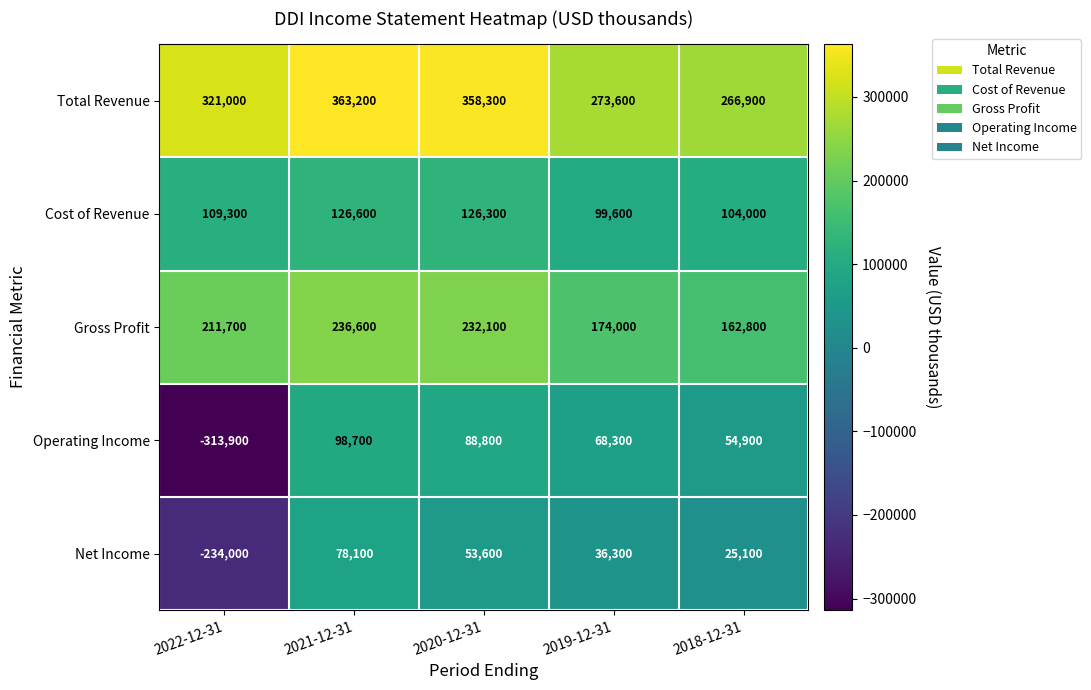

Reading left to right, list all the values displayed in this chart.

Total Revenue: 321000	363200	358300	273600	266900
Cost of Revenue: 109300	126600	126300	99600	104000
Gross Profit: 211700	236600	232100	174000	162800
Operating Income: -313900	98700	88800	68300	54900
Net Income: -234000	78100	53600	36300	25100